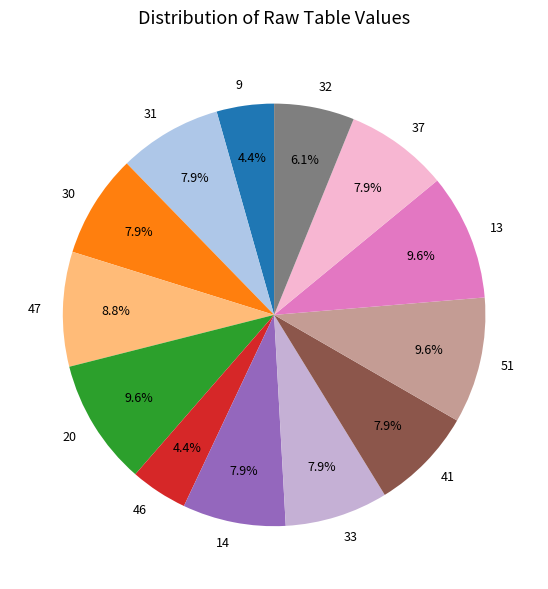

What percentage is the 31 slice, to the nearest percent?

8%